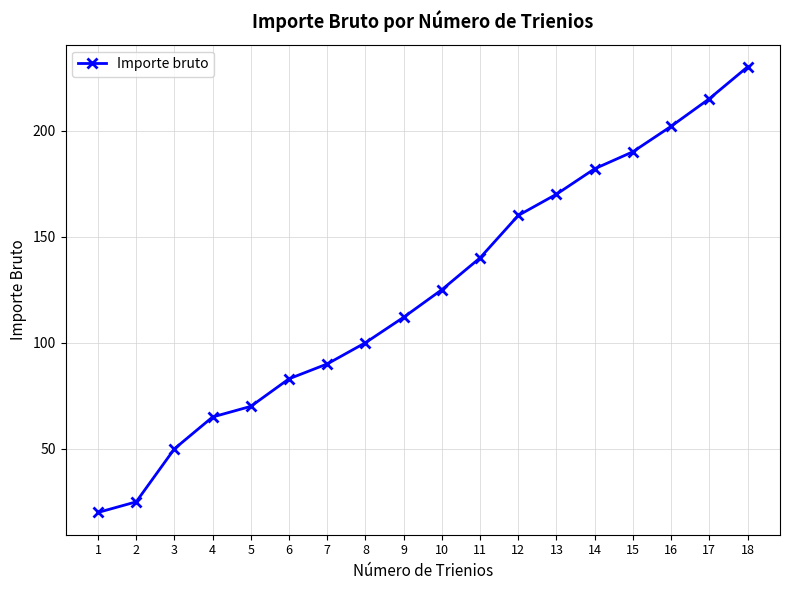

Read the value at 13.

170